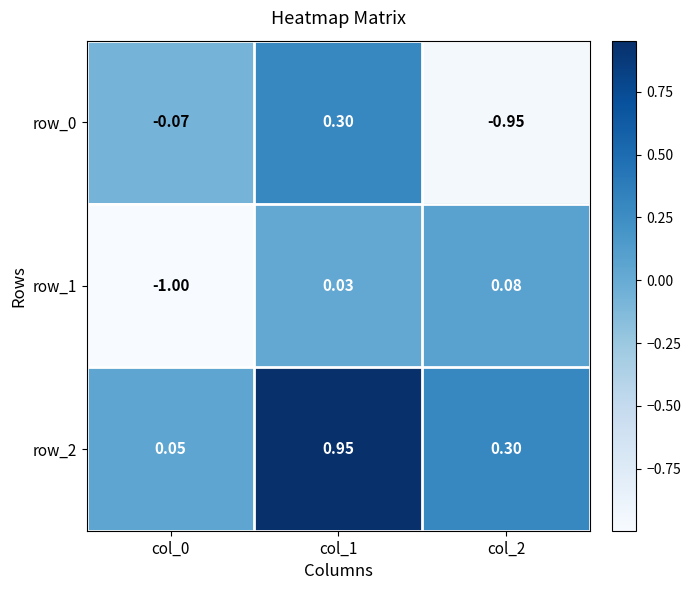

How many data points in row_0 are less than 0?

2